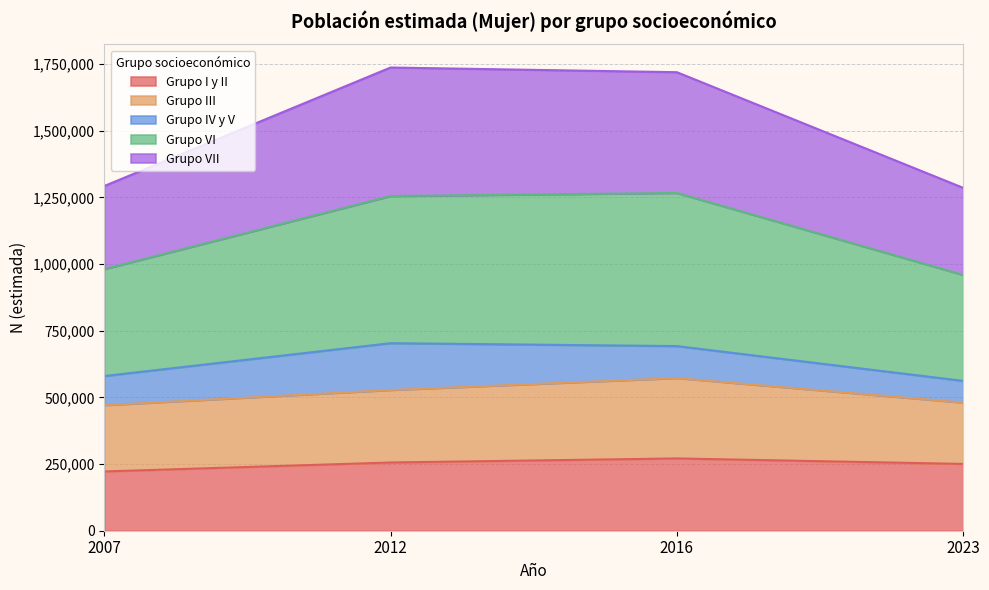

What is the highest value of the Grupo I y II series?

271170